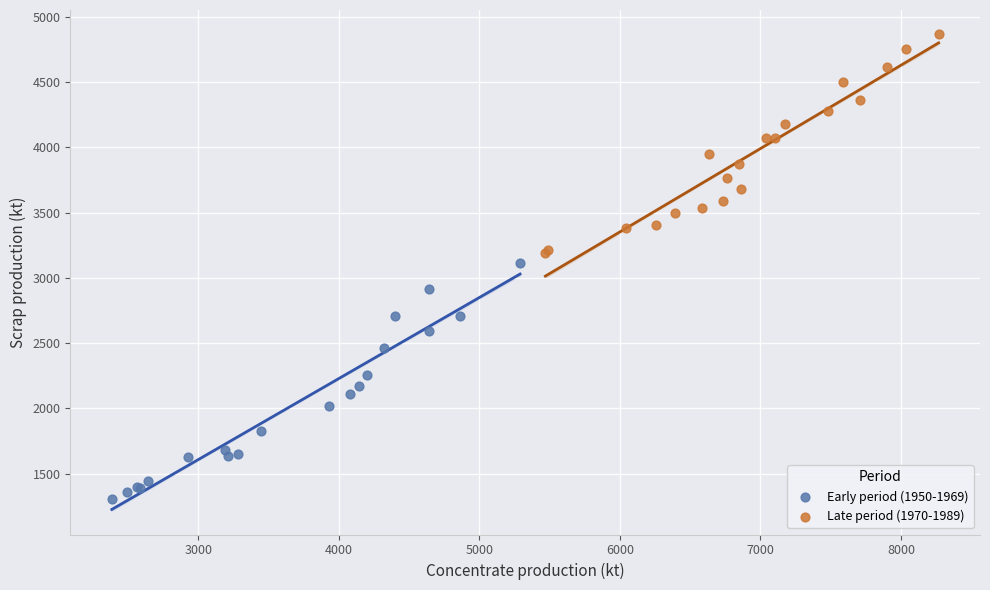

Which series has the widest spread of Y values?

Early period (1950-1969)